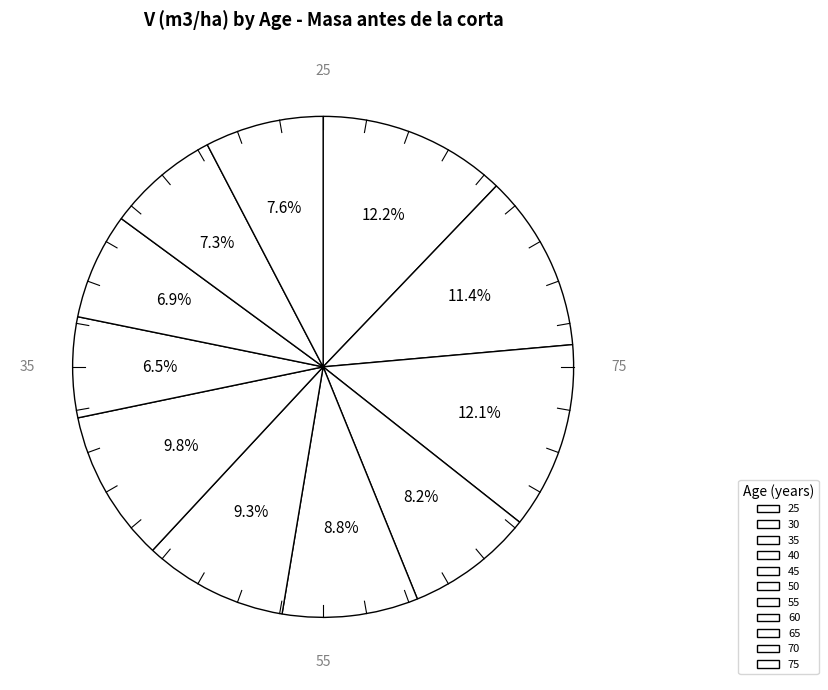

Is it true that 55 is 10% of the pie?

True